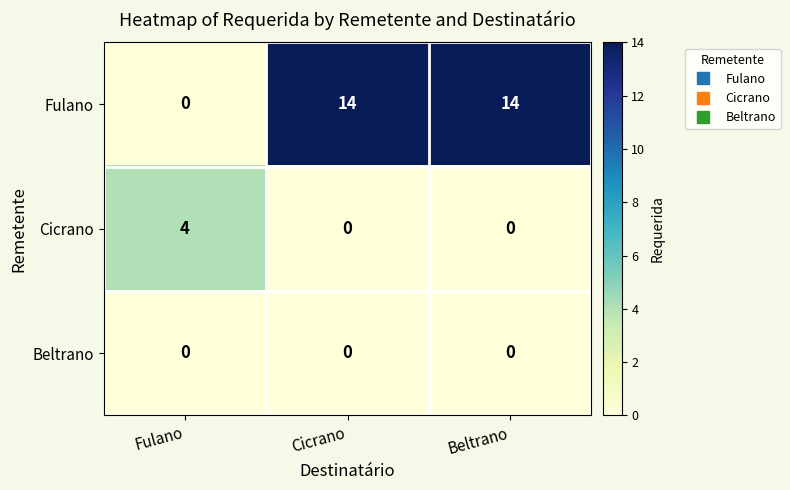

What is the highest value of the Fulano series?

14